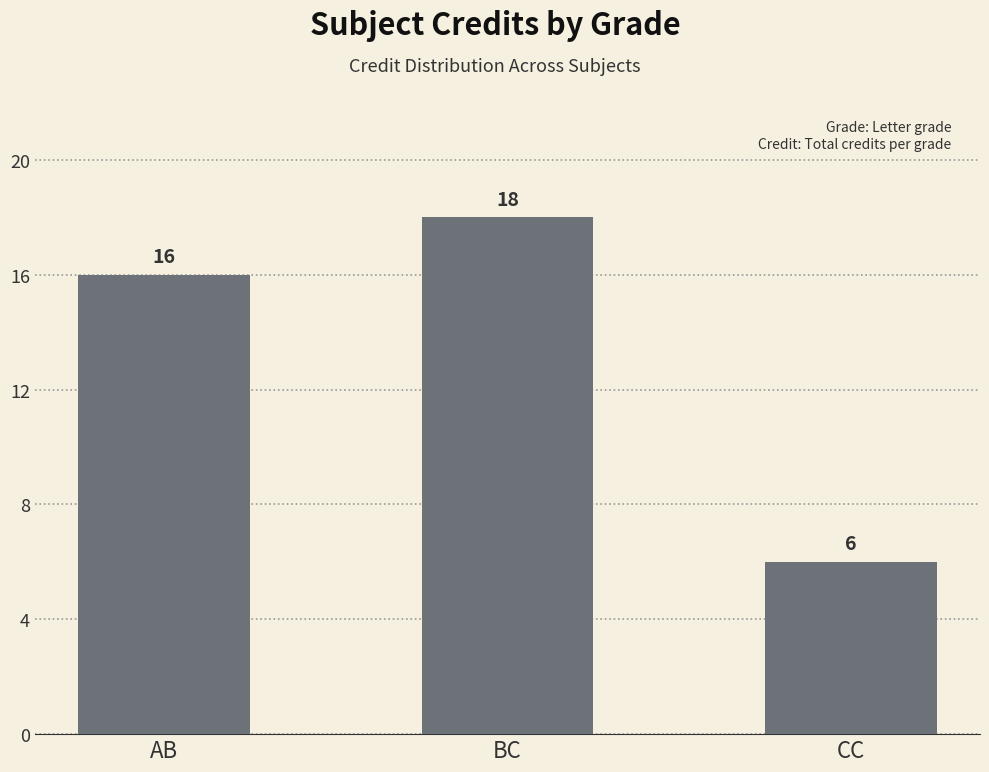

The chart shows a value of 16 at AB. True or false?

True